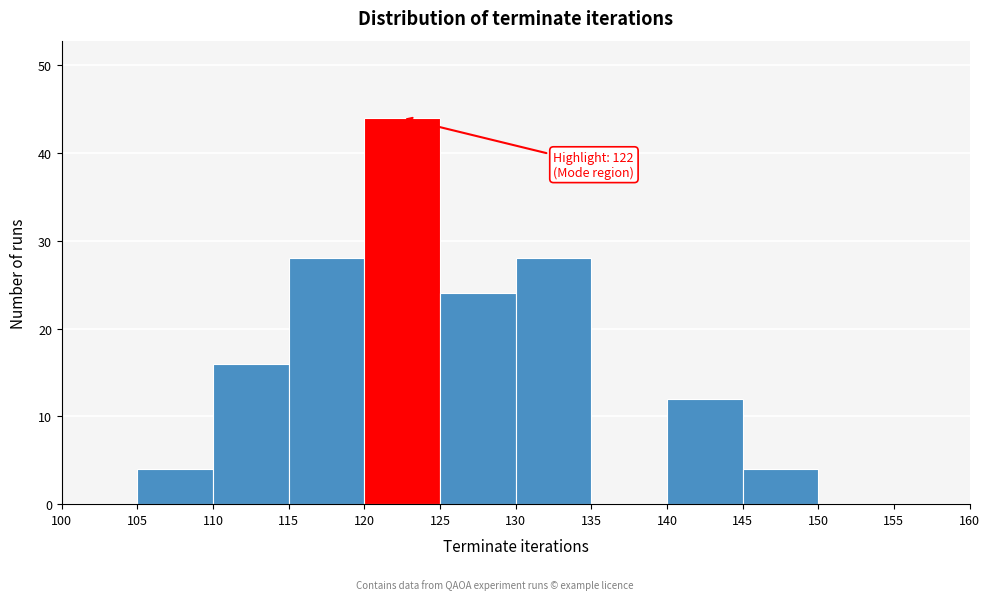

Over which range of the x-axis is the bar tallest?

120 to 125